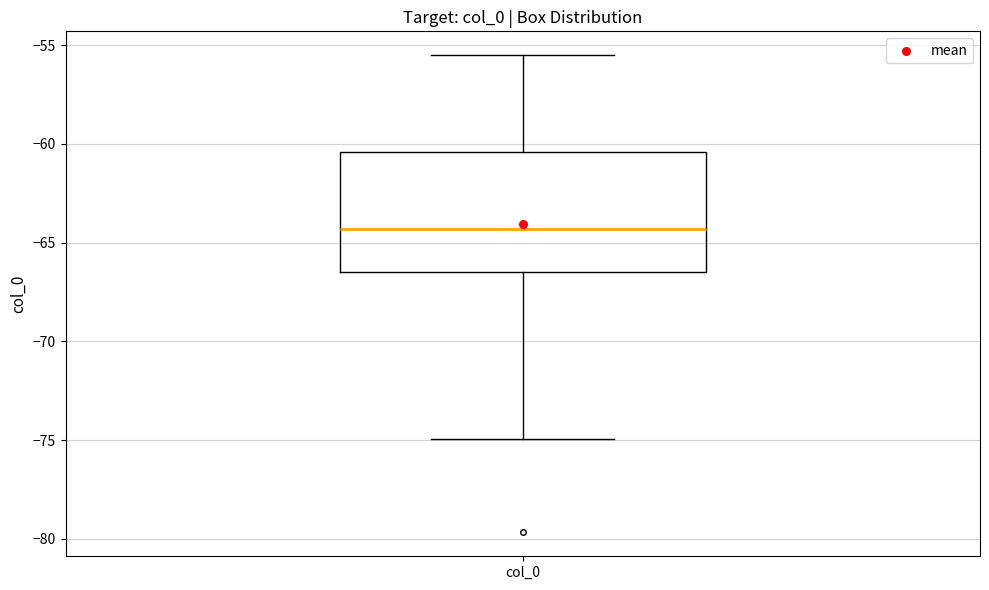

Where is the upper edge of the box for col_0 on the y-axis? The values are not printed on the chart, so give them approximately, as read against the axis.

-60.5